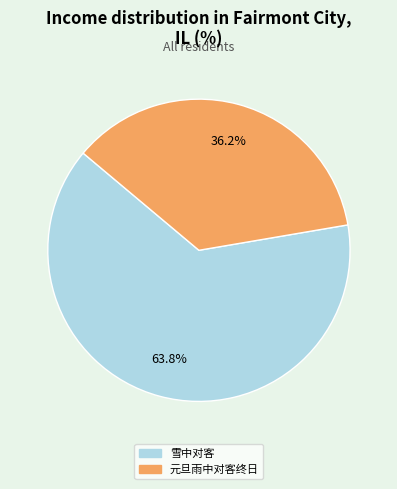

What is the ratio of the value at 雪中对客 to the value at 元旦雨中对客终日?

1.8